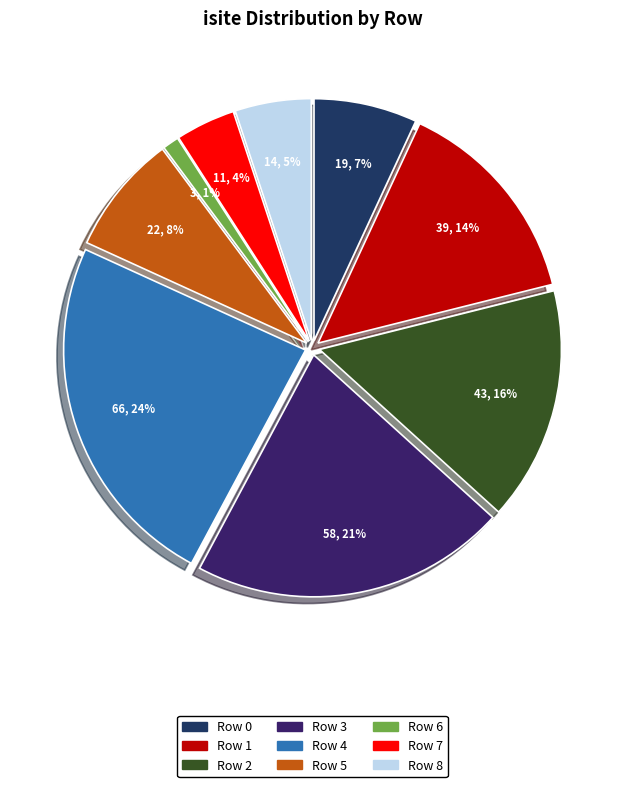

How many segments does this pie chart have?

9